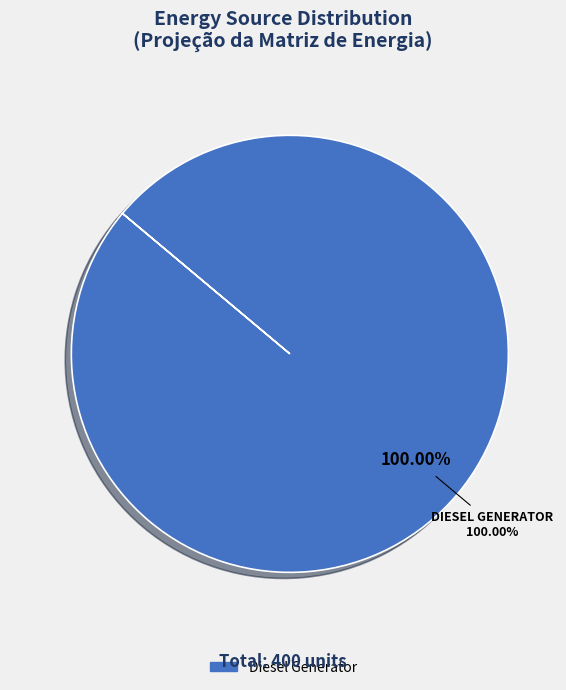

How much of the chart is everything except Owned PV?

100.0%